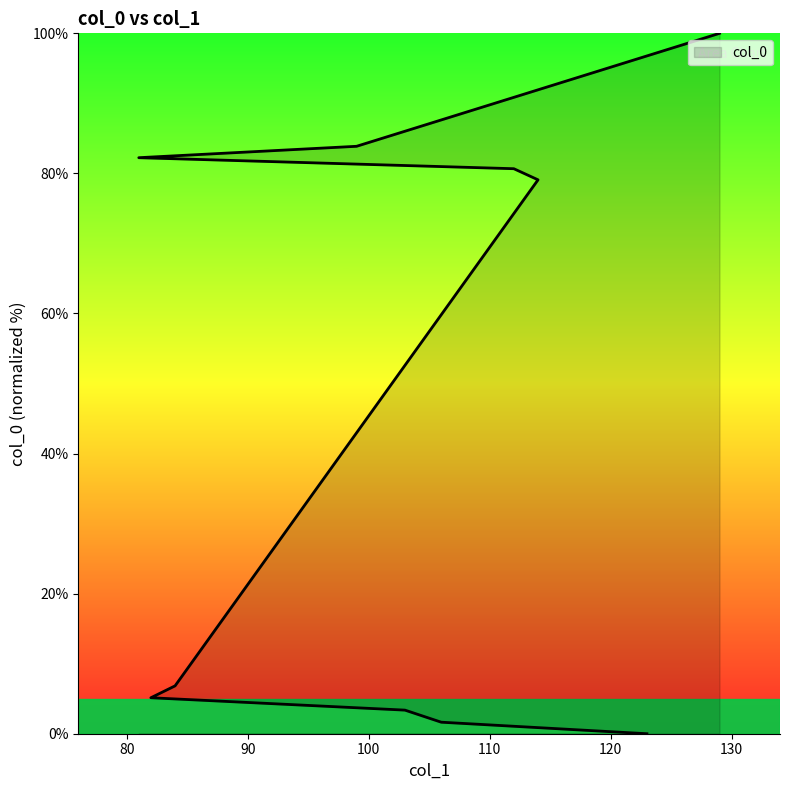

Reading right to left, extract all data points from this chart.

100.0	83.9	82.2	80.7	79.1	6.8	5.1	3.4	1.6	0.0